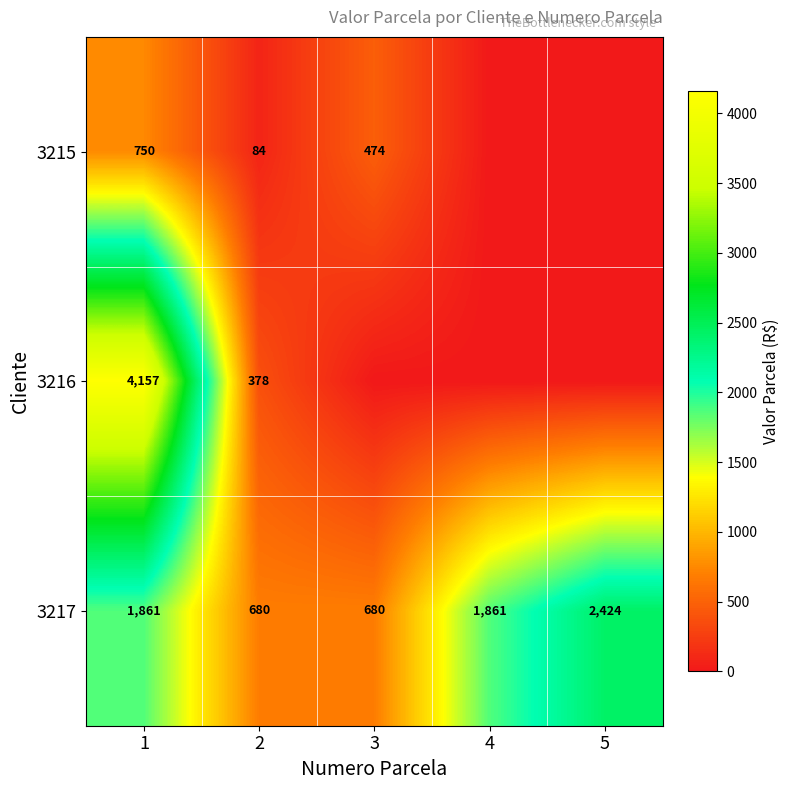

Which series changed the most between 1 and 2?

3216